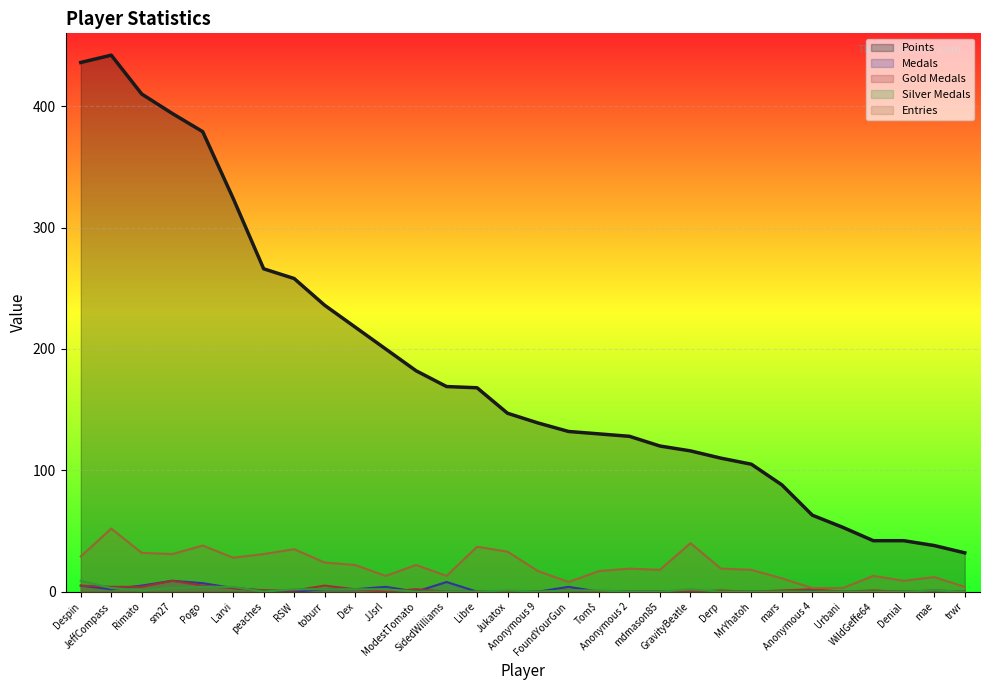

True or false: Entries and Points intersect in this chart.

False